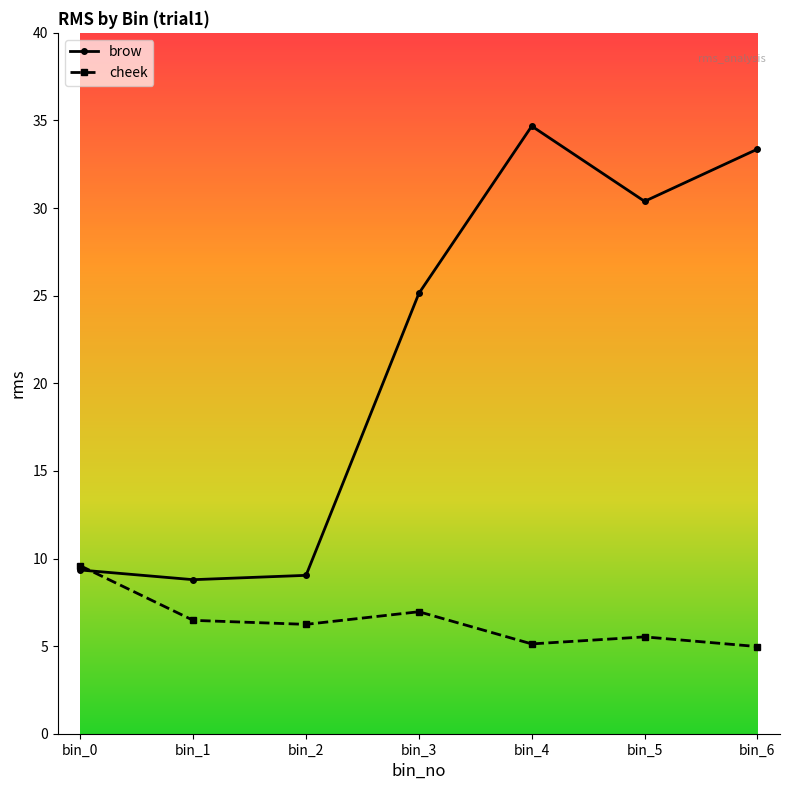

What are all the series names shown in the legend?

brow, cheek